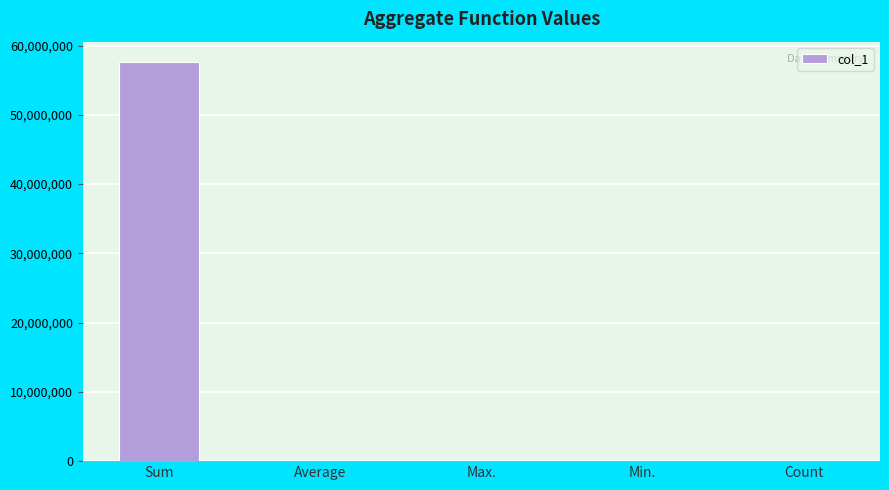

What is the change in value from Sum to Max.?

-57500000.0